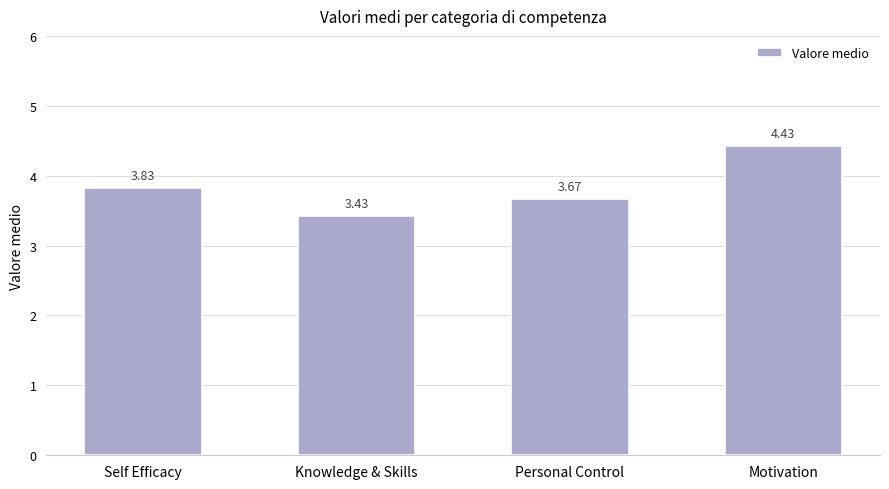

At which category does the chart reach its minimum across all series?

Knowledge & Skills